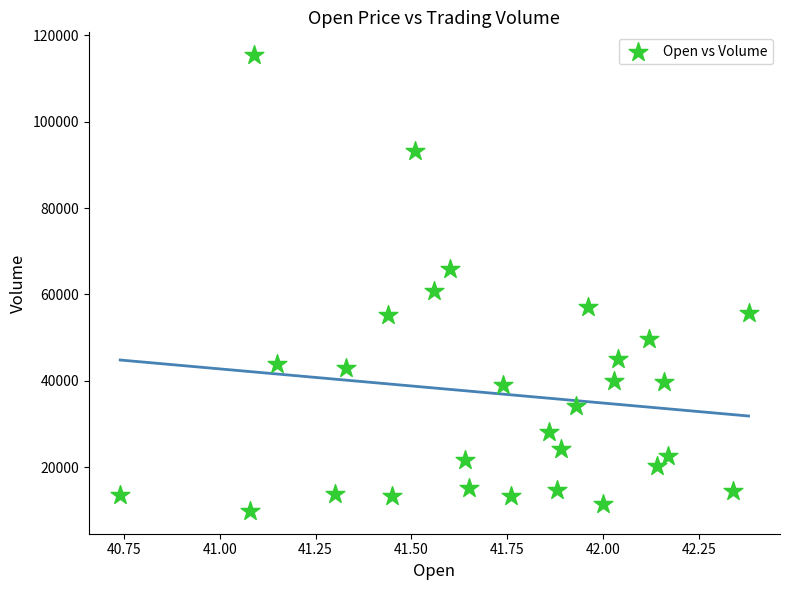

What Y value in the scatter plot is closest to 62650?

60900